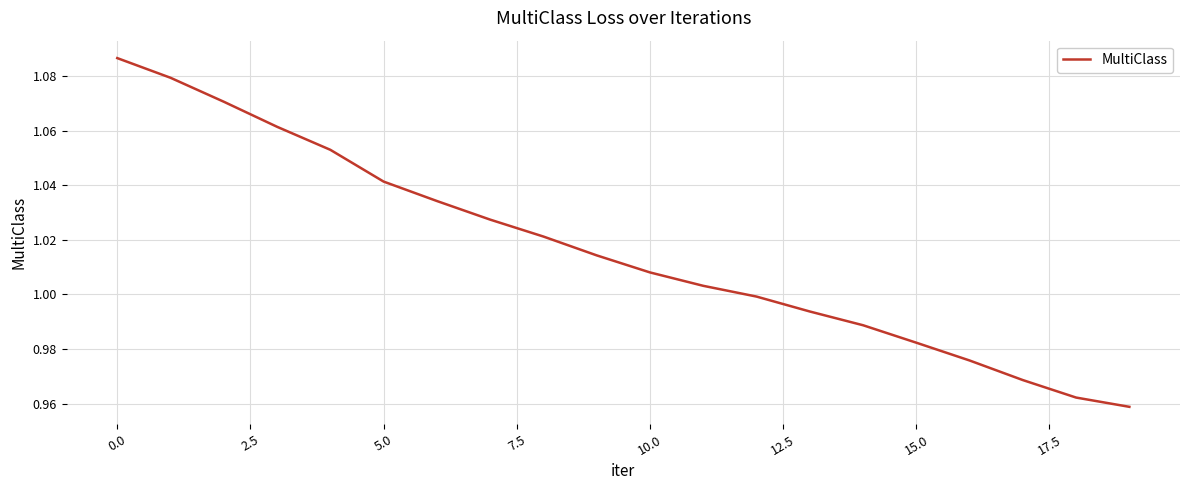

Which has a higher value, 10.0 or 15.0?

10.0